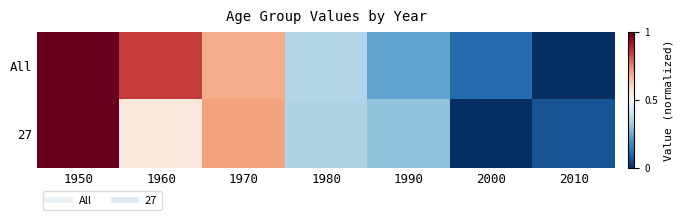

Which series changed the most between 1970 and 1990?

All